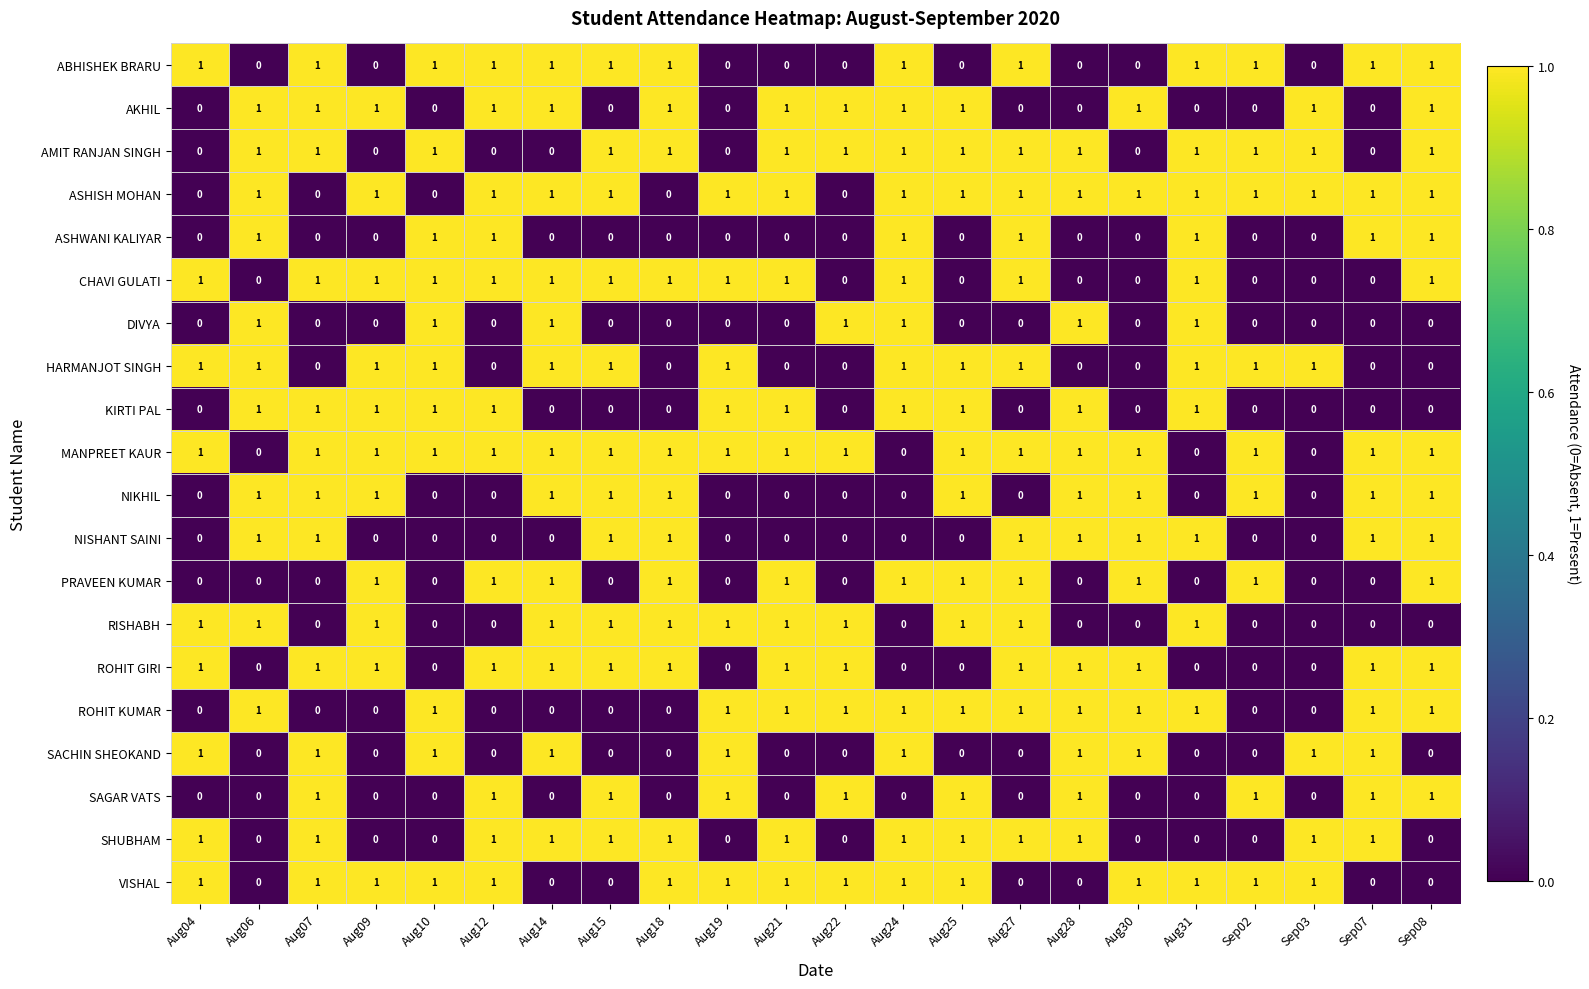

At how many categories does at least one series exceed 0?

22